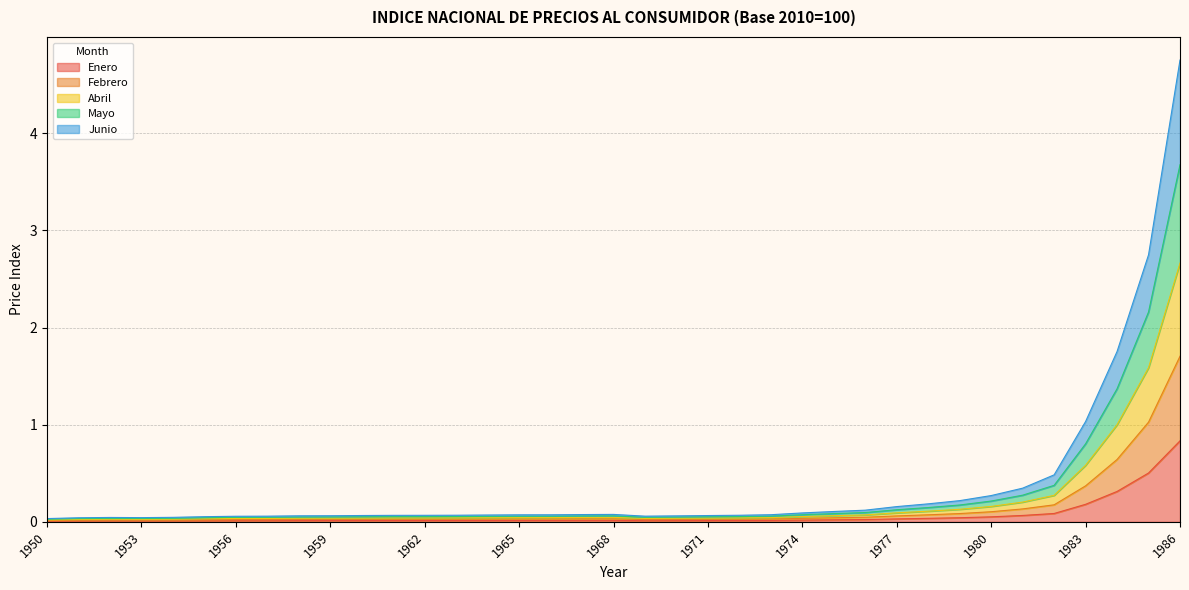

How many categories are shown in the chart?

37